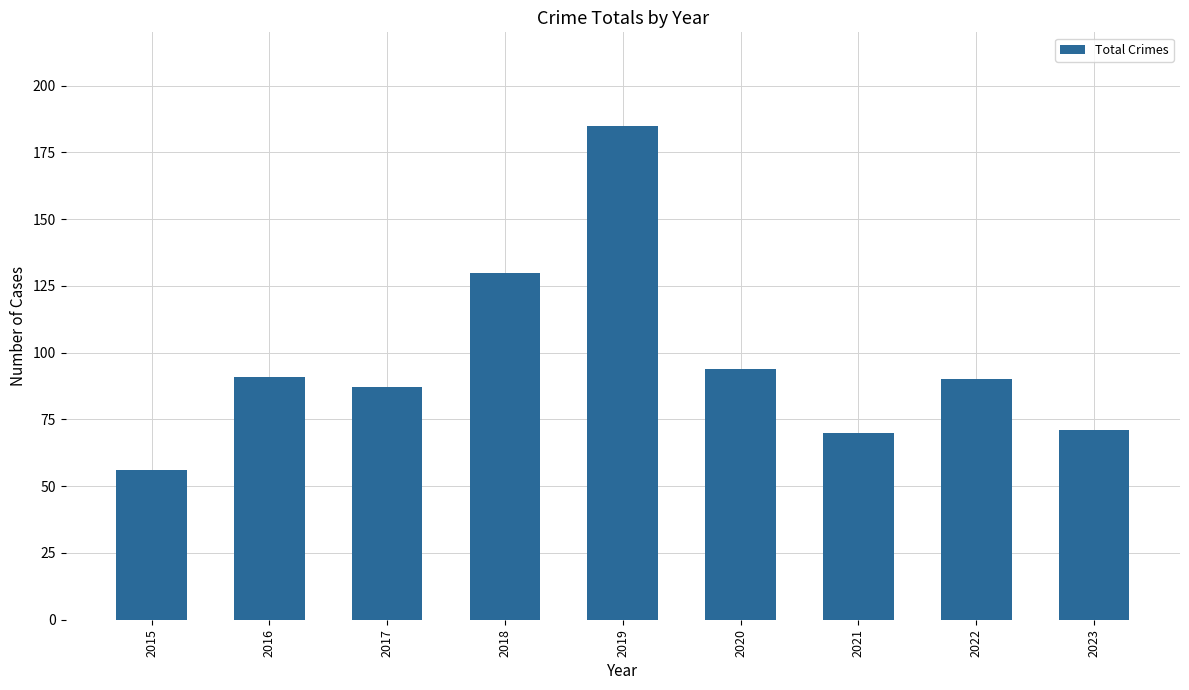

How many distinct data groups are displayed?

1